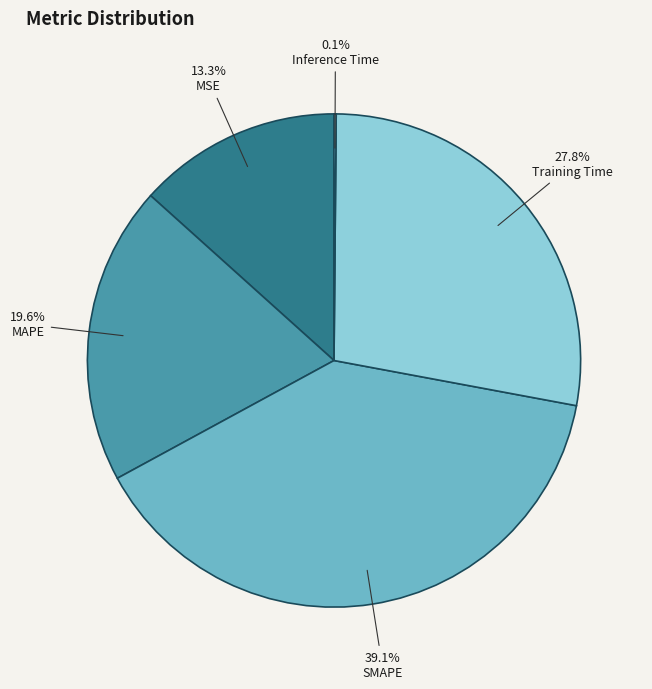

Does MSE account for over 50% of the chart?

No